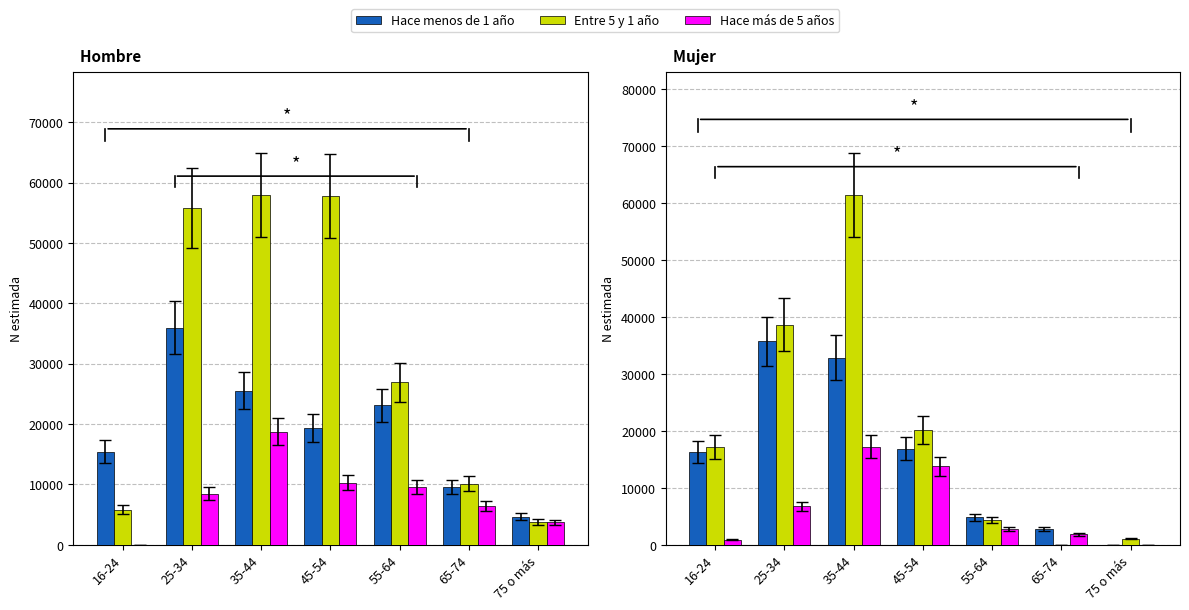

Rank the series by their average value, from lowest to highest.

Hace más de 5 años, Hace menos de 1 año, Entre 5 y 1 año